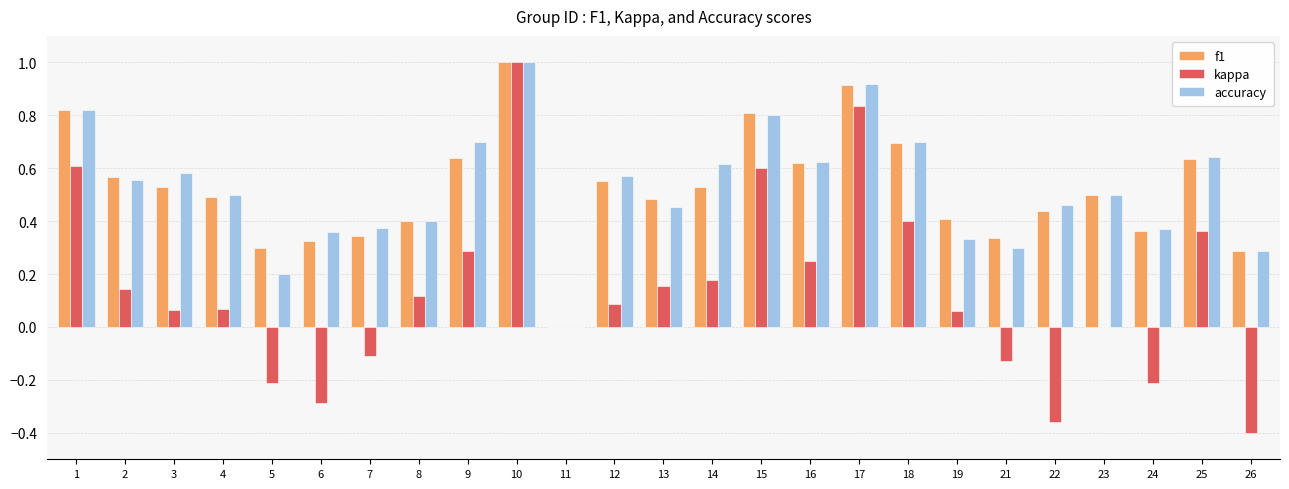

What is the highest value of the f1 series?

1.0